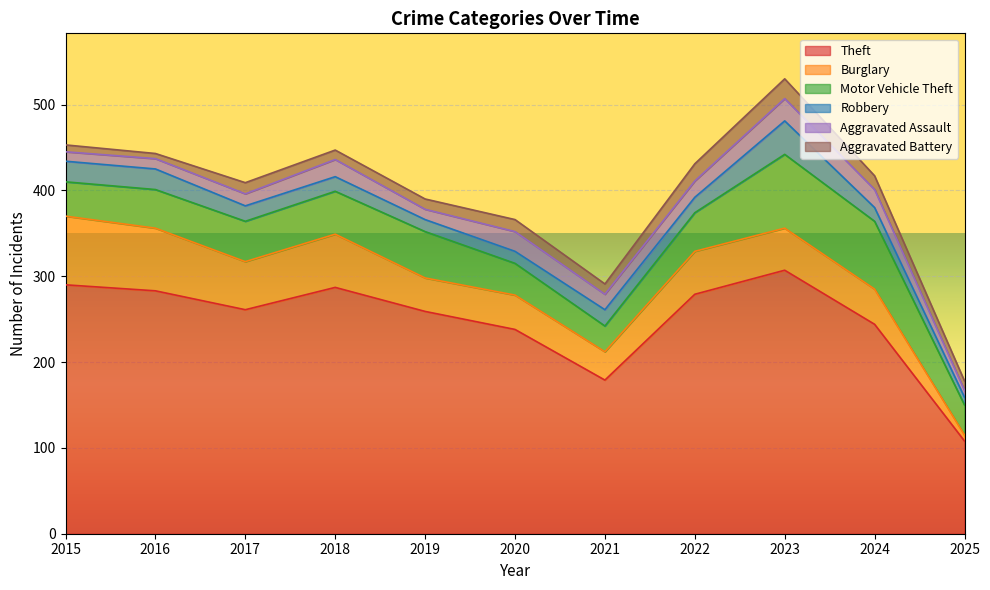

Reading left to right, extract all data points from this chart.

Theft: 2015=290	2016=283	2017=261	2018=287	2019=259	2020=238	2021=179	2022=279	2023=307	2024=244	2025=108
Burglary: 2015=80	2016=73	2017=56	2018=62	2019=39	2020=40	2021=33	2022=50	2023=49	2024=41	2025=7
Motor Vehicle Theft: 2015=40	2016=45	2017=47	2018=50	2019=54	2020=37	2021=30	2022=45	2023=86	2024=79	2025=35
Robbery: 2015=24	2016=24	2017=18	2018=17	2019=14	2020=14	2021=19	2022=18	2023=39	2024=16	2025=9
Aggravated Assault: 2015=11	2016=12	2017=14	2018=20	2019=12	2020=23	2021=18	2022=19	2023=26	2024=21	2025=8
Aggravated Battery: 2015=8	2016=6	2017=13	2018=11	2019=12	2020=14	2021=12	2022=20	2023=23	2024=16	2025=11